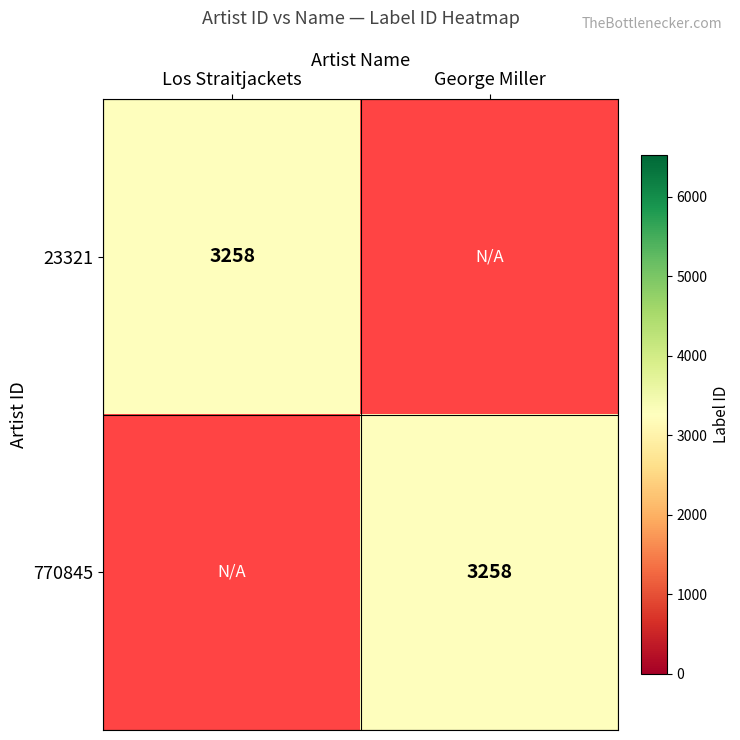

At 1, list the series in order from smallest to largest.

23321, 770845